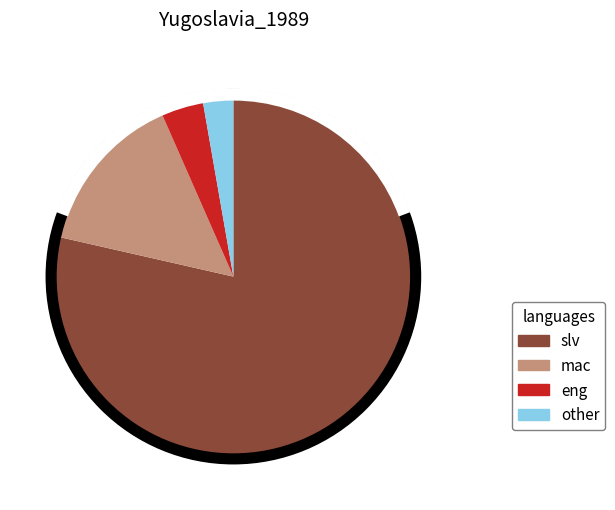

Count the number of slices in the pie.

4